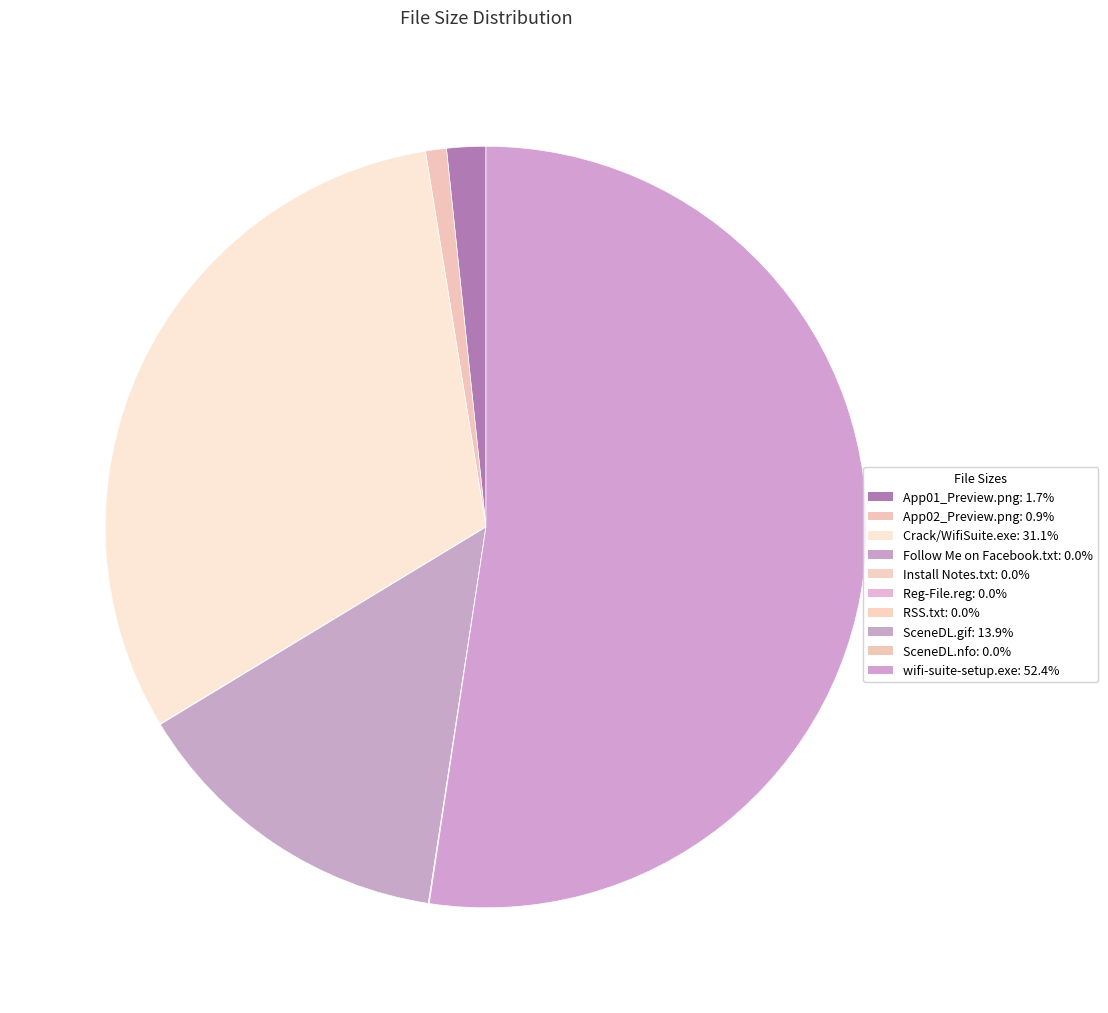

Which category has the biggest portion of the pie?

wifi-suite-setup.exe